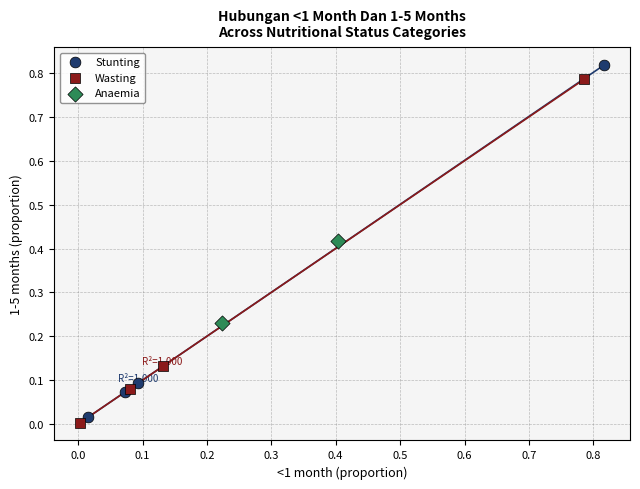

Which series reaches the minimum Y coordinate?

Wasting